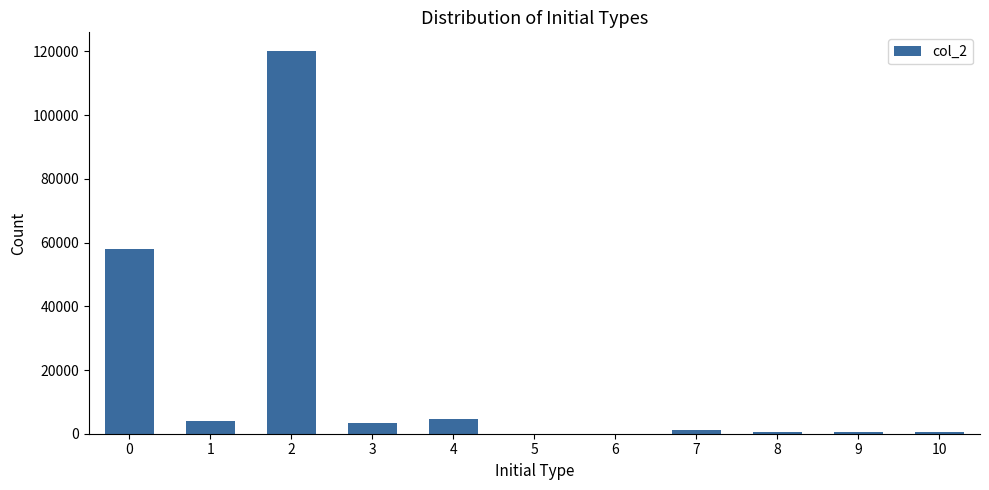

How many series are shown in this chart?

1